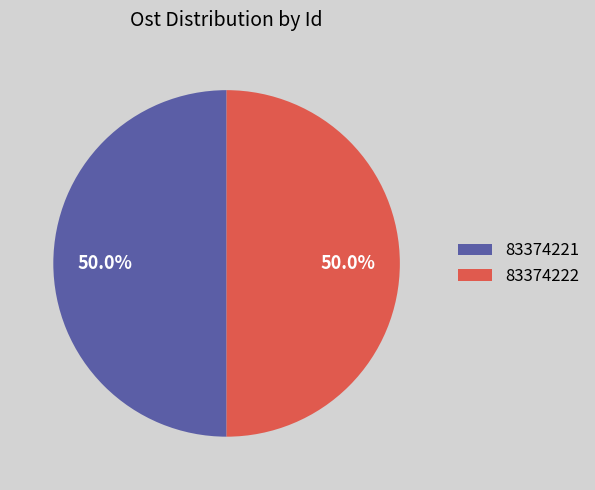

To the nearest percent, what percentage of the pie is 83374221?

50%